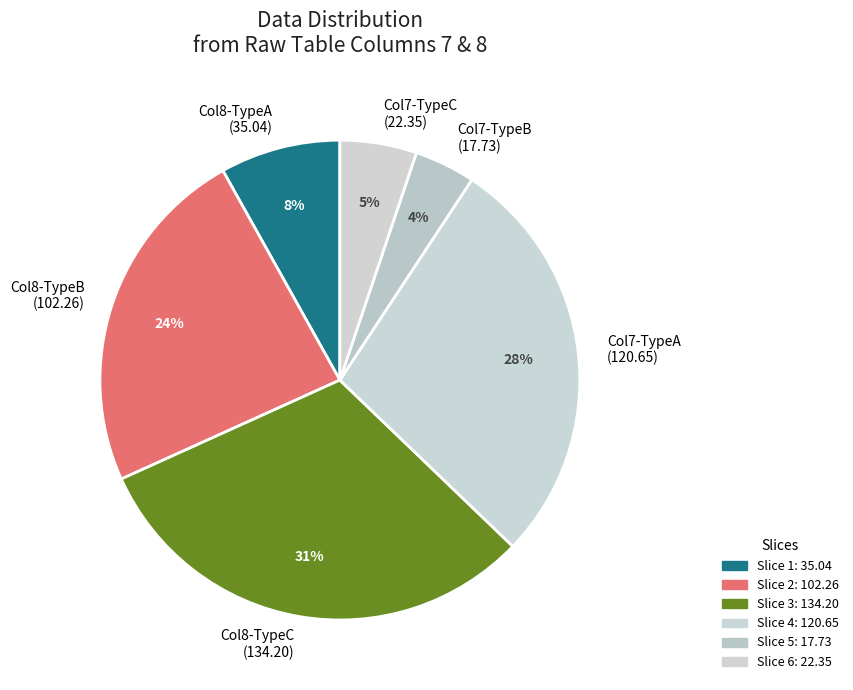

Is the sum of Col7-TypeA (120.65) and Col8-TypeC (134.20) greater than half?

Yes